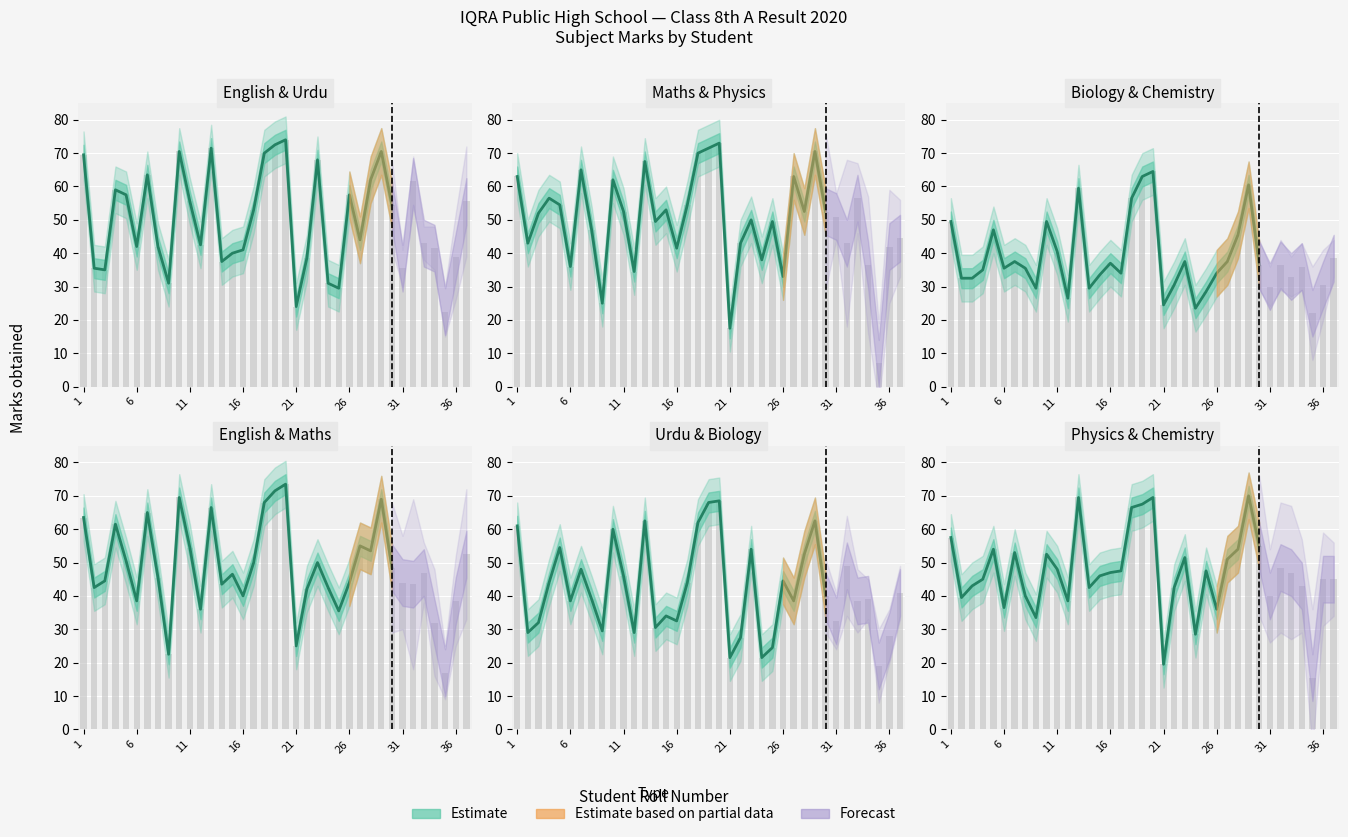

Which category has the lowest value in the Biology series?

35